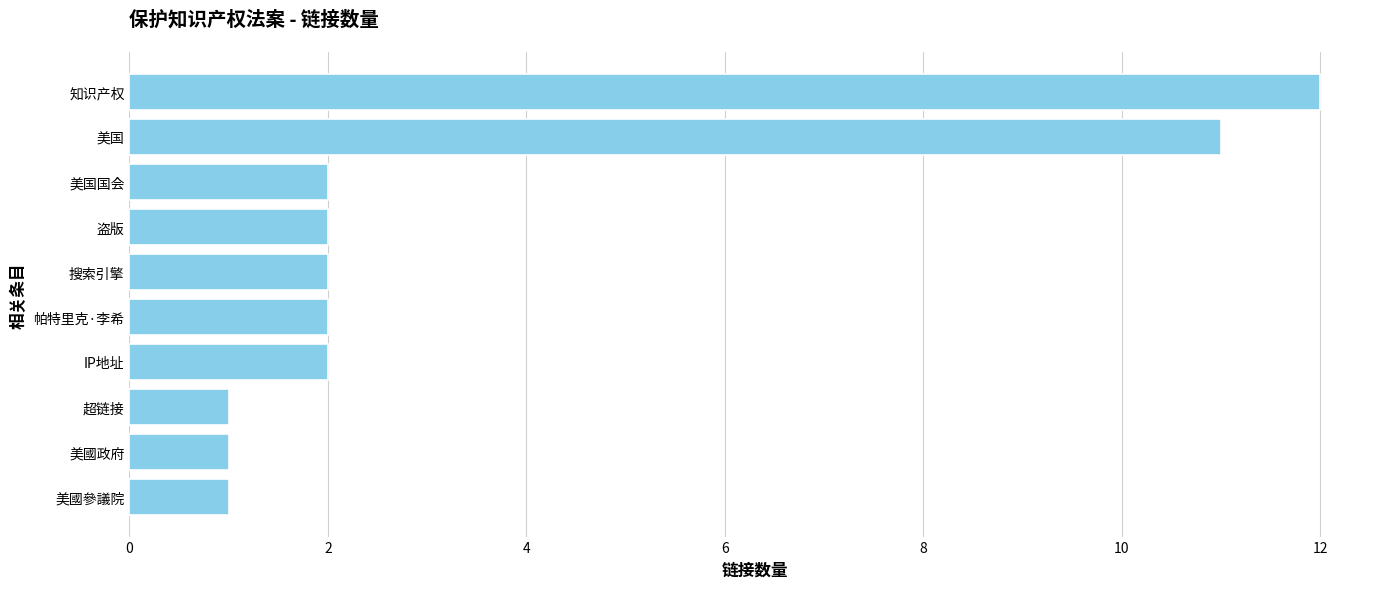

Reading top to bottom, extract all data points from this chart.

12	11	2	2	2	2	2	1	1	1